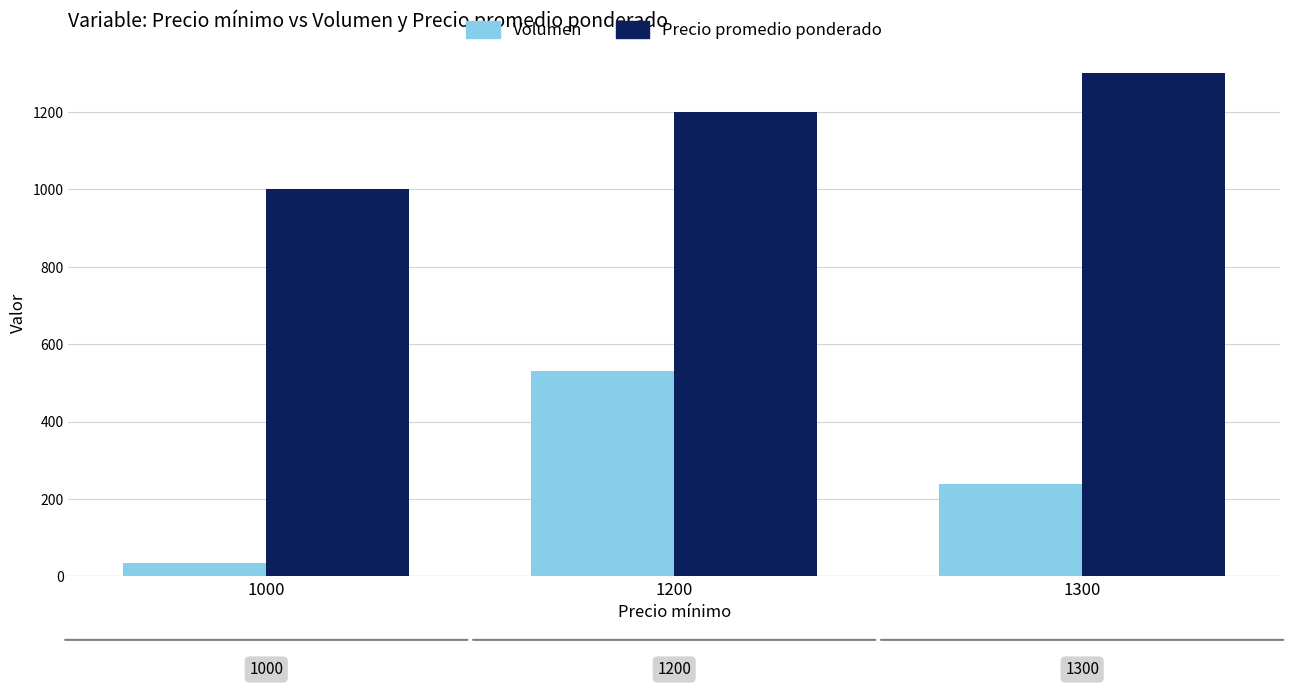

Is the value of Precio promedio ponderado at 1000 greater than the value of Volumen at 1300?

Yes